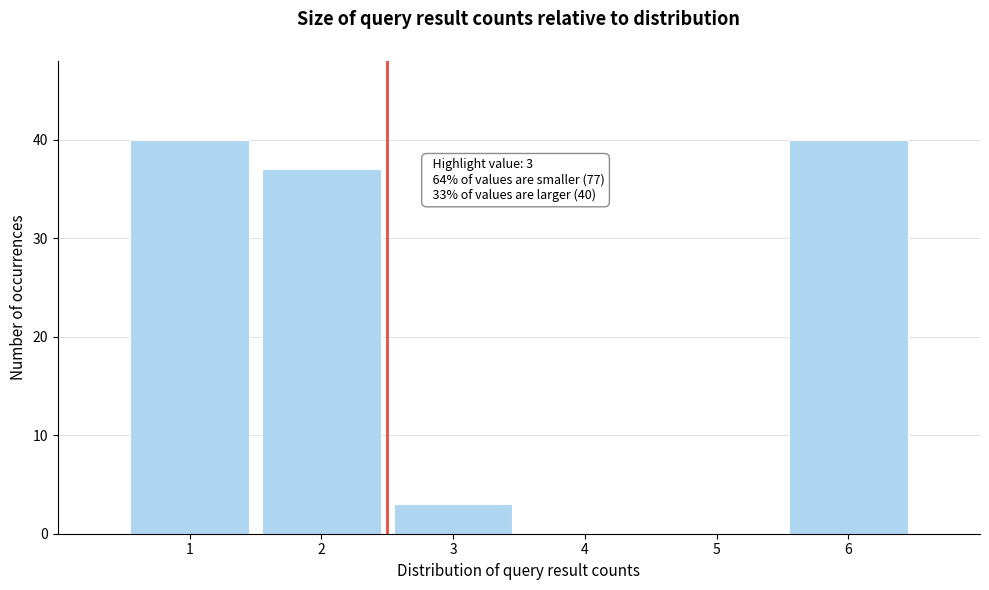

Reading left to right, transcribe all the data shown in this chart.

1=40	2=37	3=3	4=0	5=0	6=40